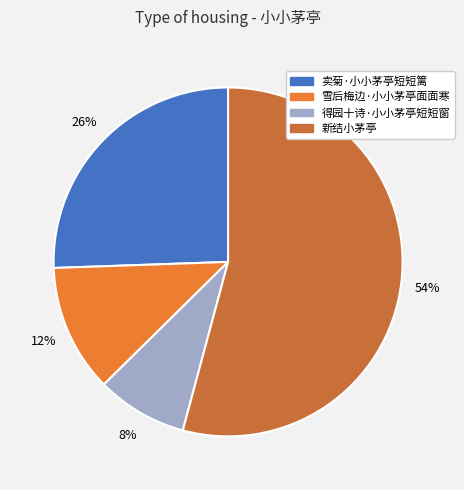

How many segments does this pie chart have?

4